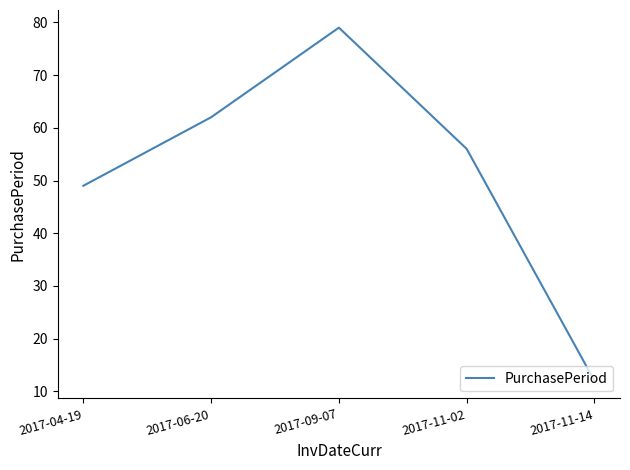

Count the number of categories in the chart.

5